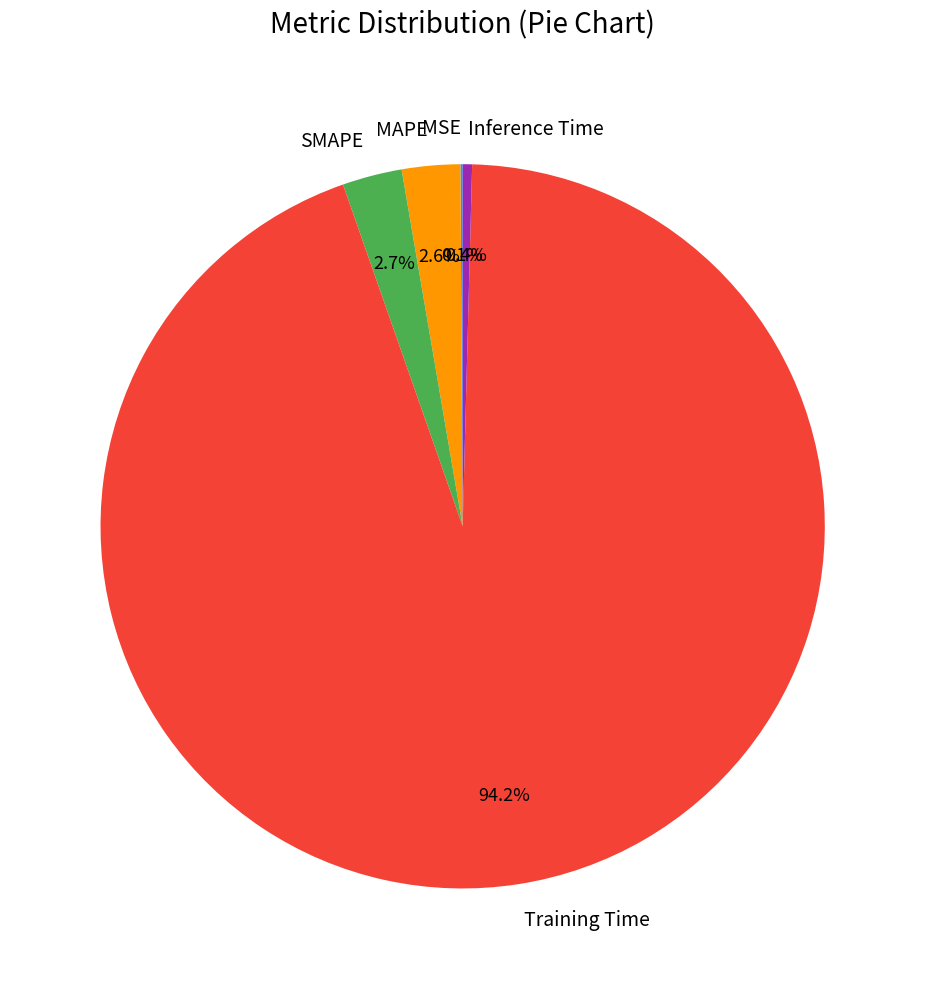

Which slice is the largest?

Training Time